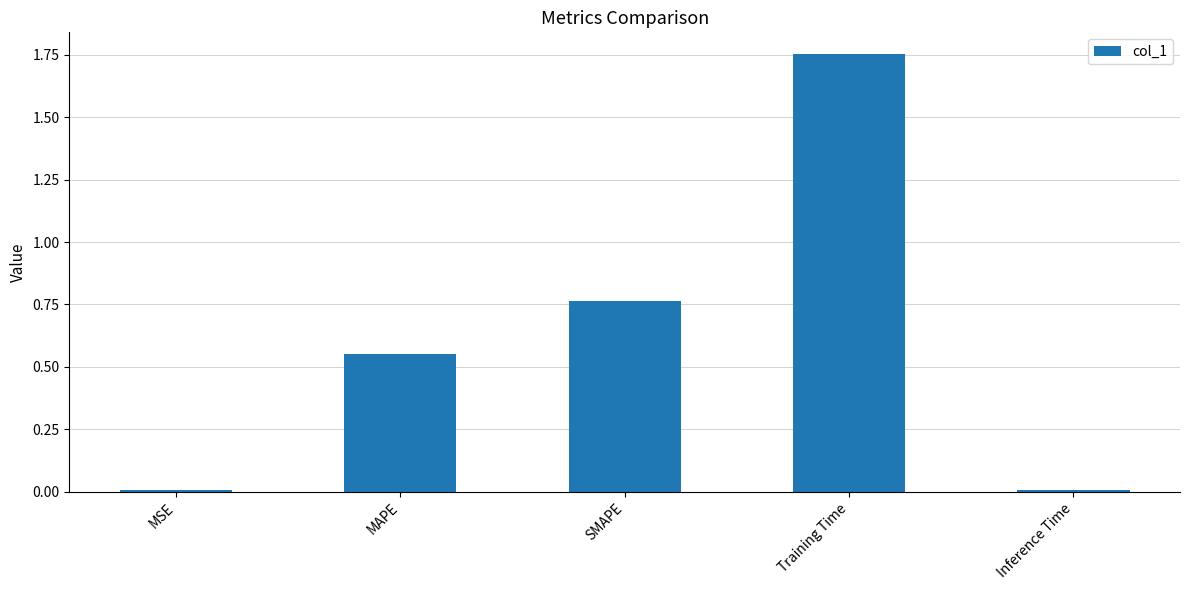

Which label corresponds to the largest value in the chart?

Training Time